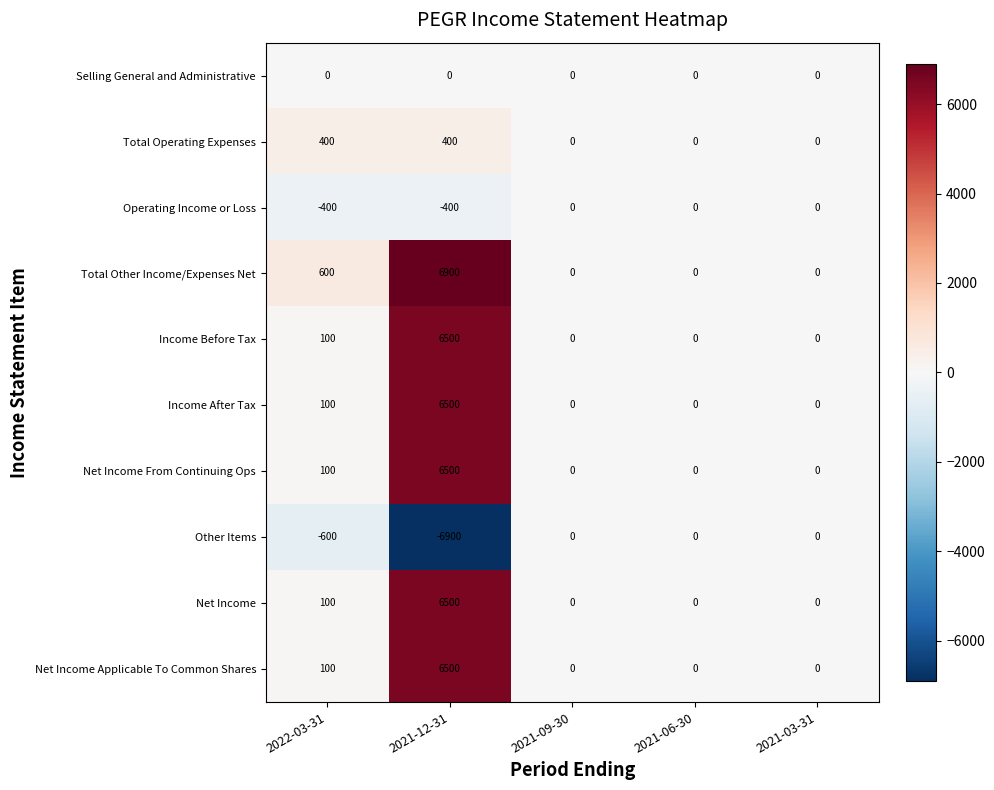

What is the spread (max minus min) of values at 2022-03-31?

1200